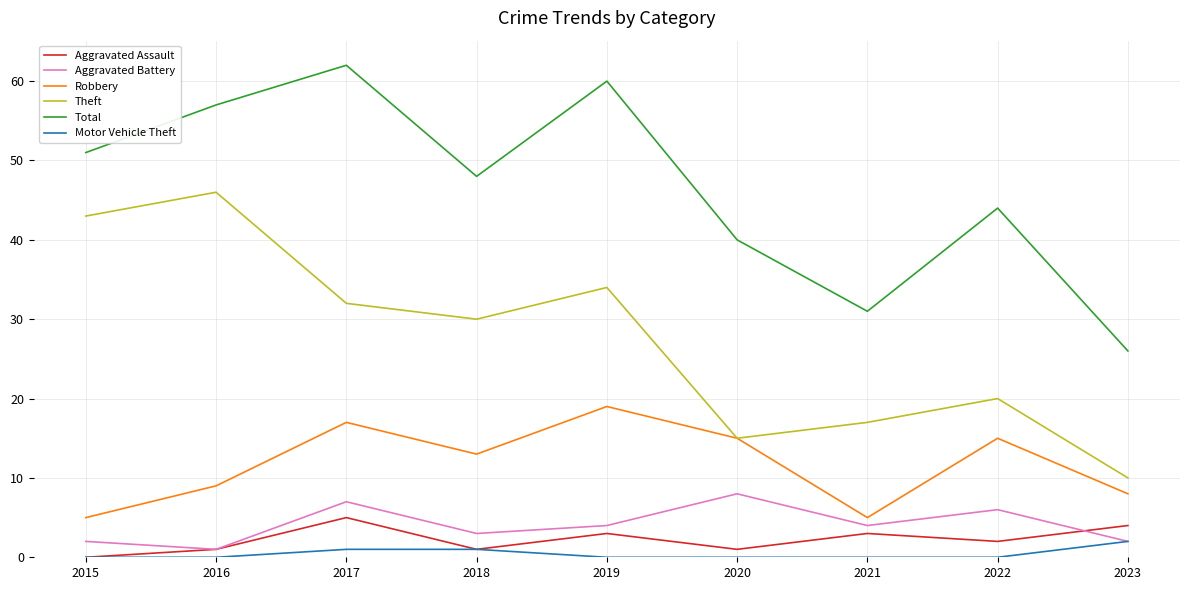

The value of Aggravated Battery at 2020 is 8. True or false?

True